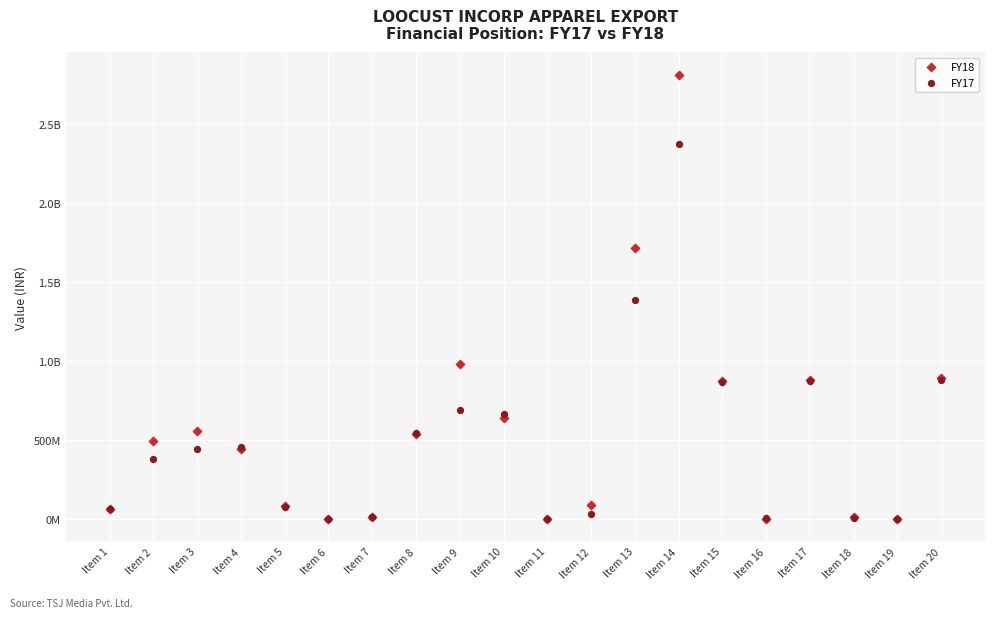

What are all the series names shown in the legend?

FY18, FY17